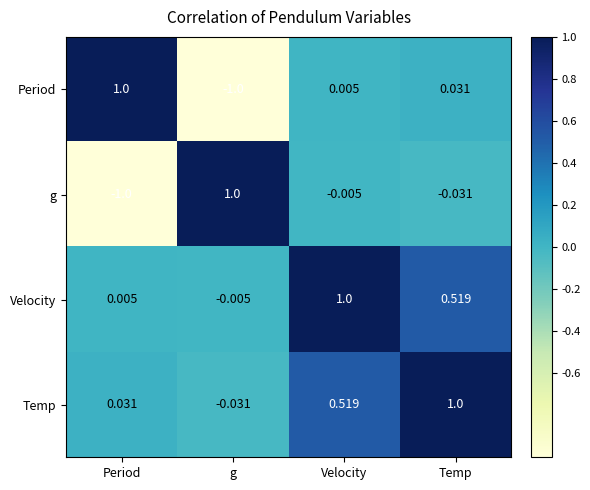

At Temp, list the series in order from smallest to largest.

g, Period, Velocity, Temp